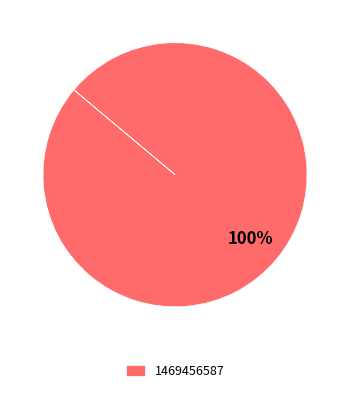

Rank the categories by value from lowest to highest.

1469456587